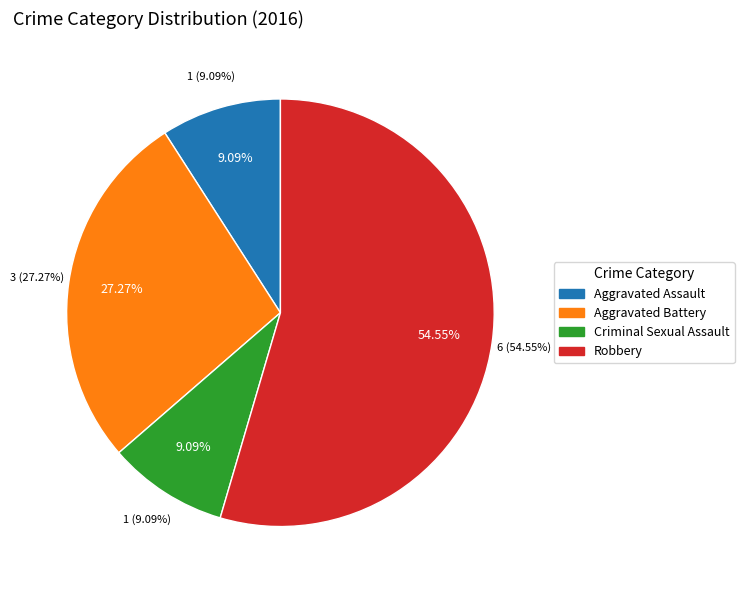

To the nearest percent, what is the combined percentage of Robbery and Aggravated Battery?

82%